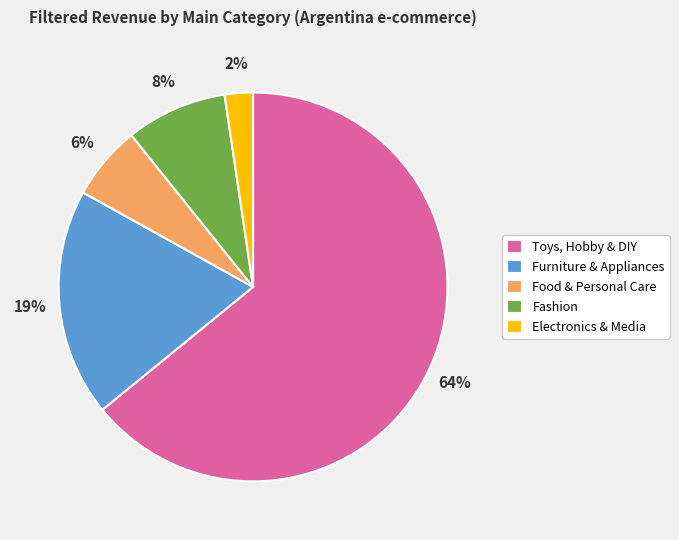

True or false: Furniture & Appliances accounts for 31% of the total.

False